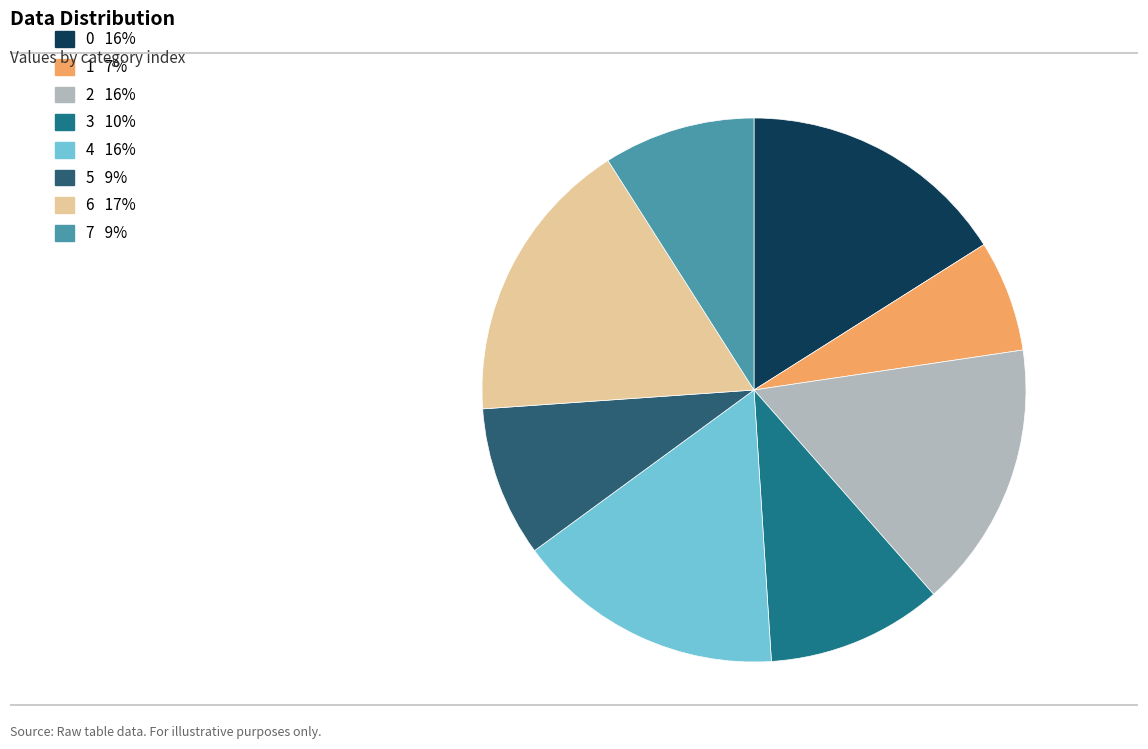

Which slice is the smallest?

1